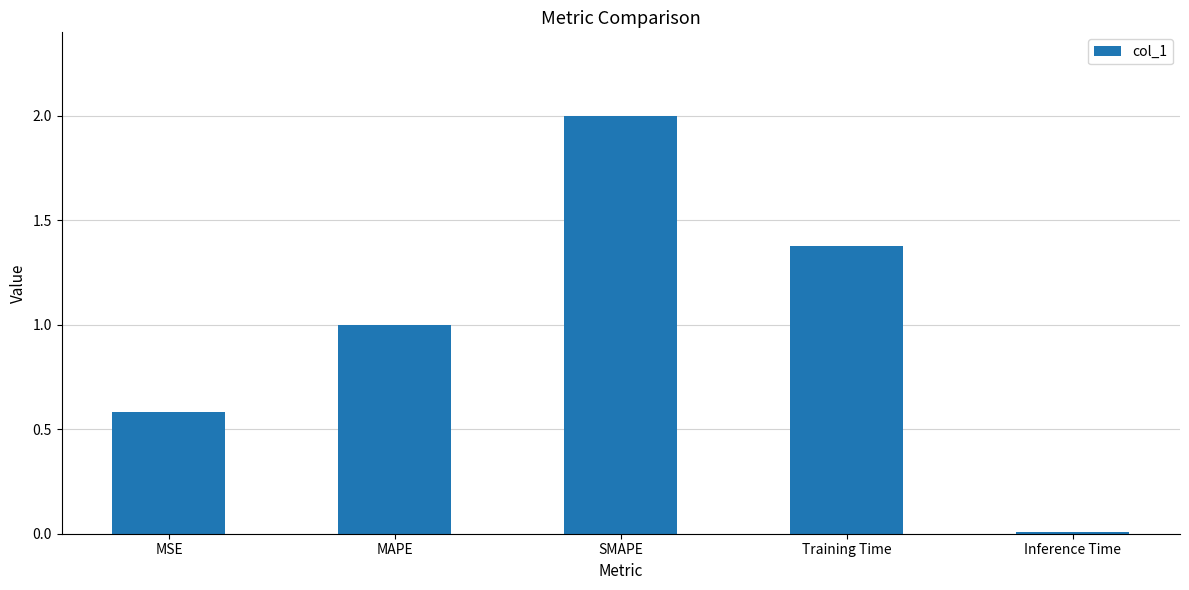

Which category has the lowest value across all series?

Inference Time